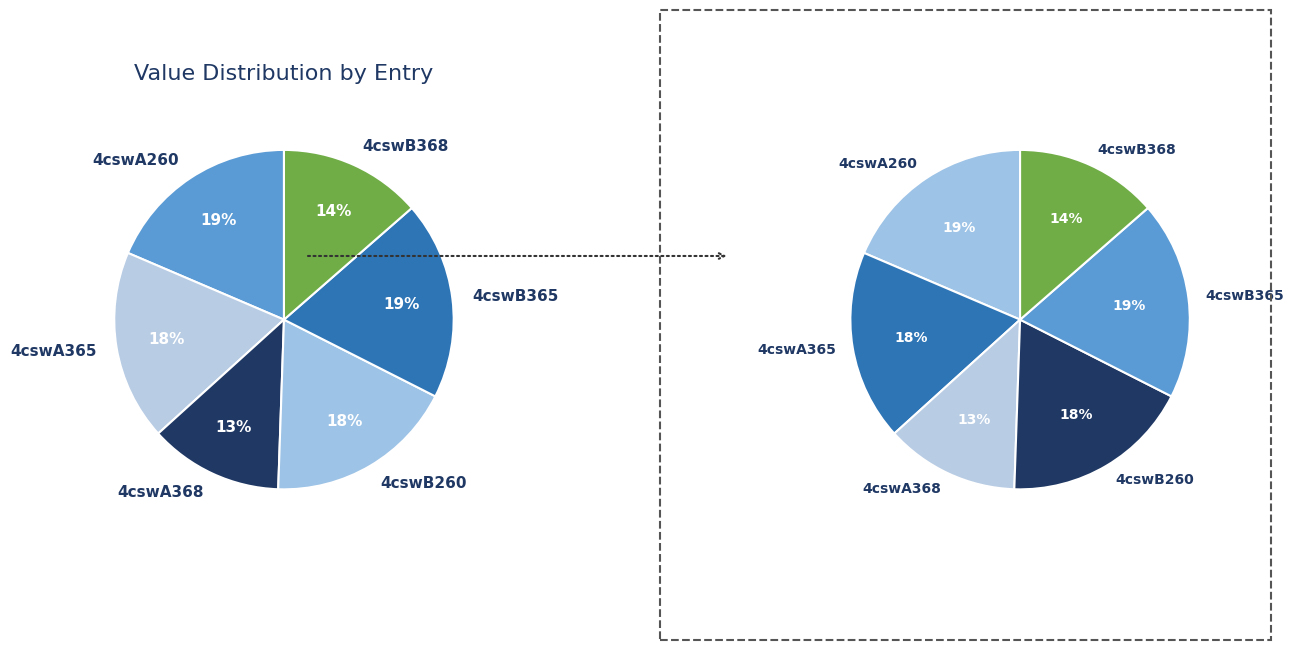

What is the change in value from 4cswA365 to 4cswB368?

-2.7